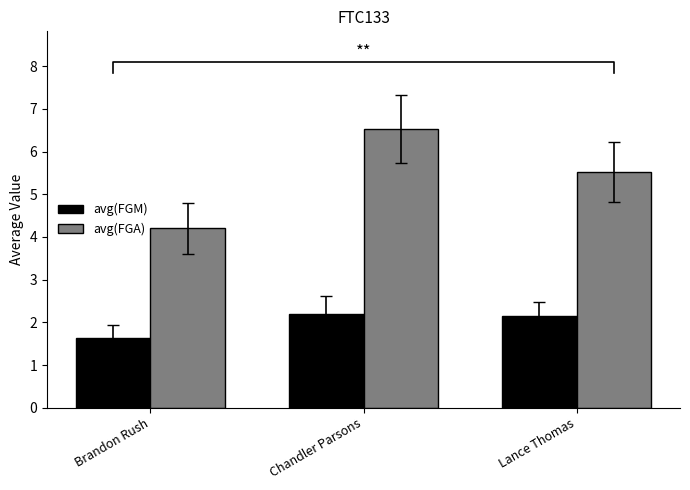

At which label does avg(FGA) reach its peak?

Chandler Parsons